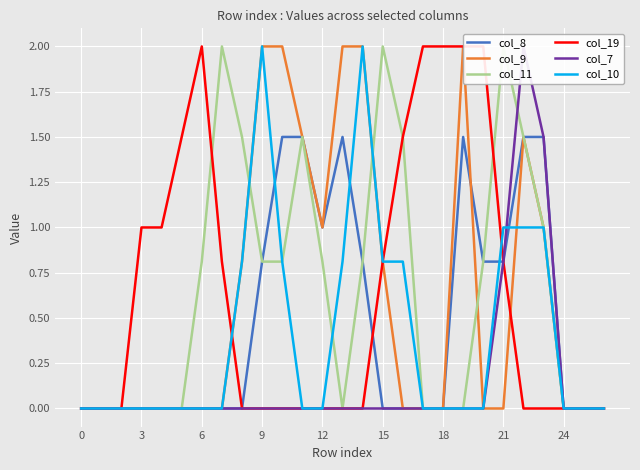

Is it true that col_9 equals -0.7 at 0?

False